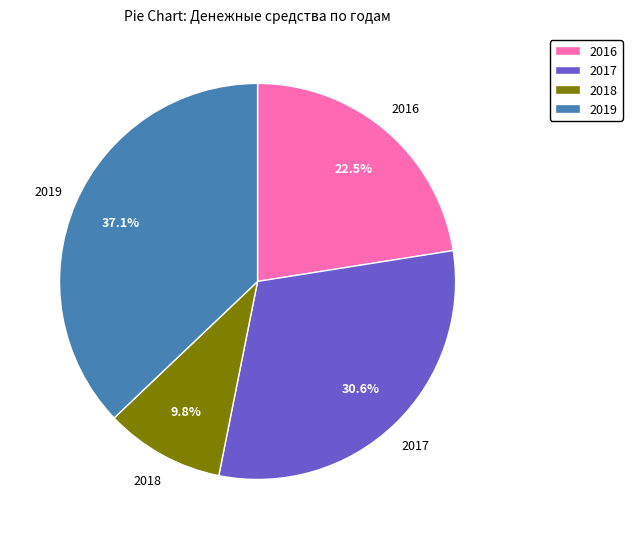

True or false: 2016 accounts for 35% of the total.

False